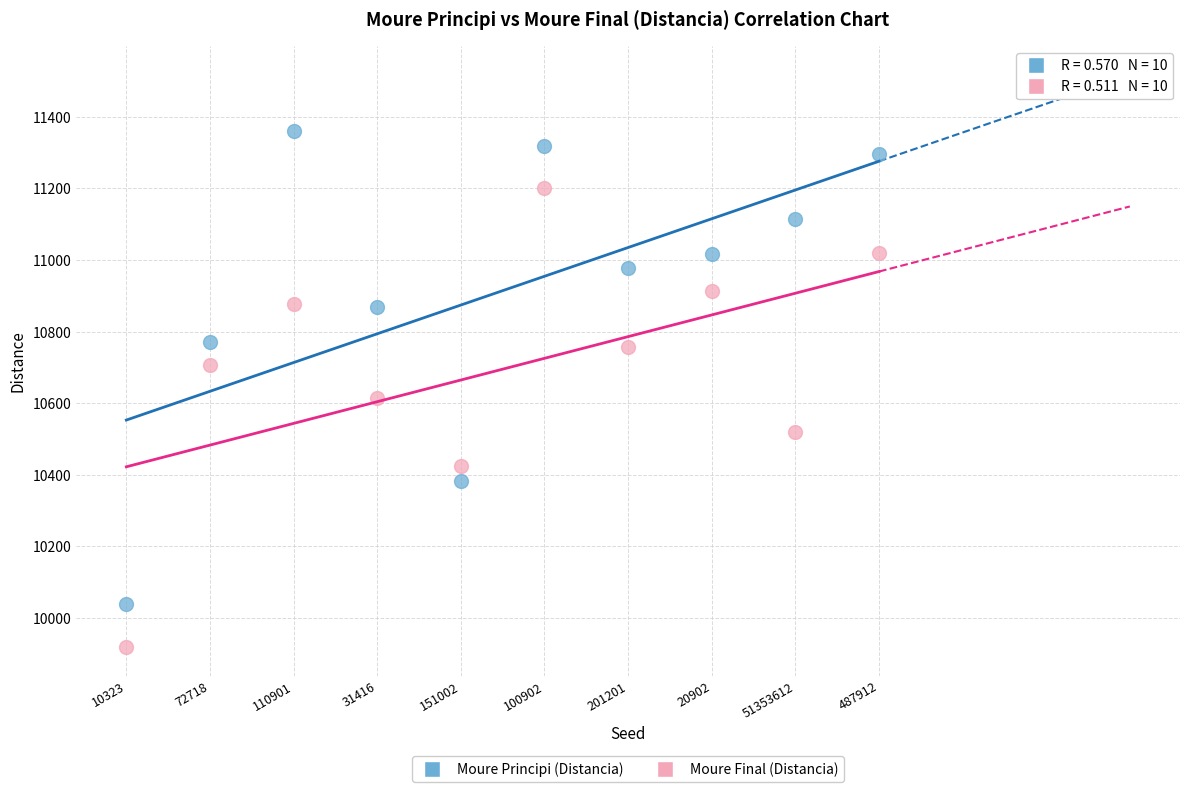

Which series contains the lowest Y value?

Moure Final (Distancia)